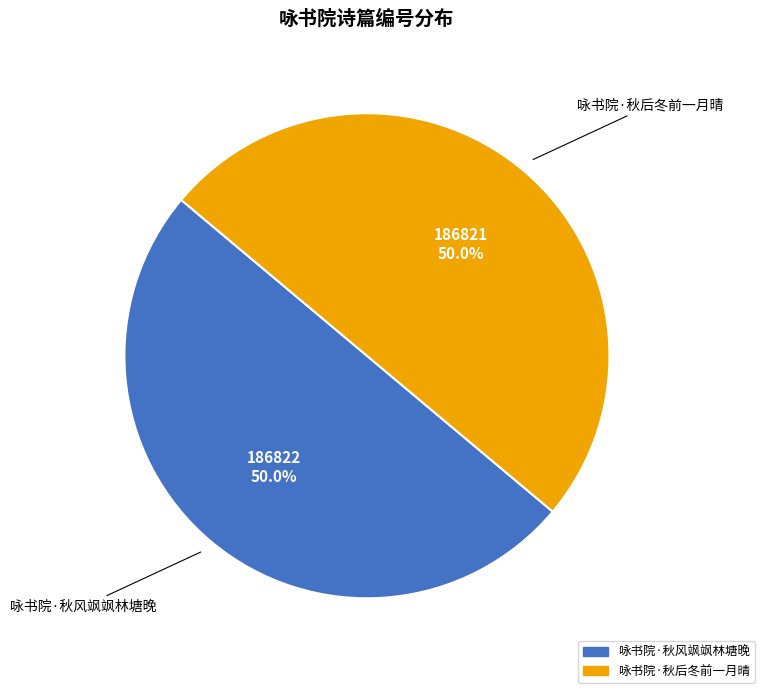

How many slices are in this pie chart?

2